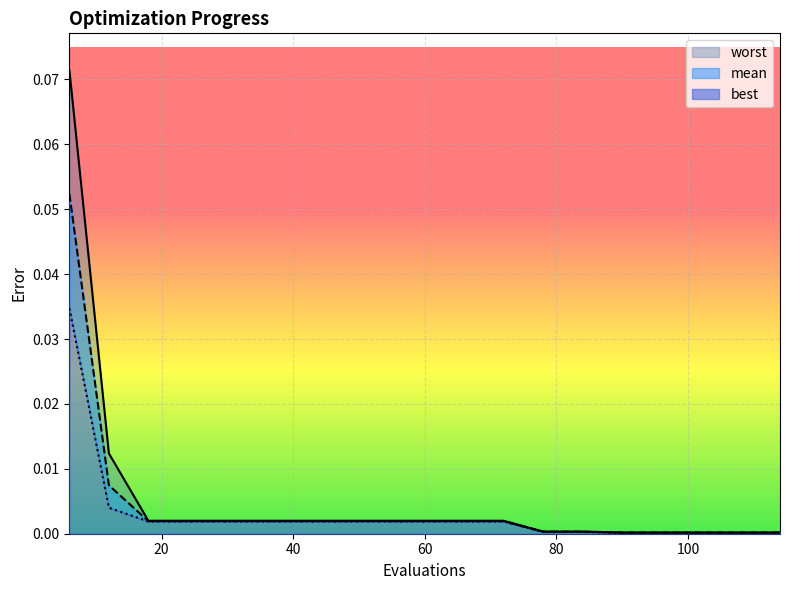

Rank the series at 114 from lowest to highest value.

best, mean, worst